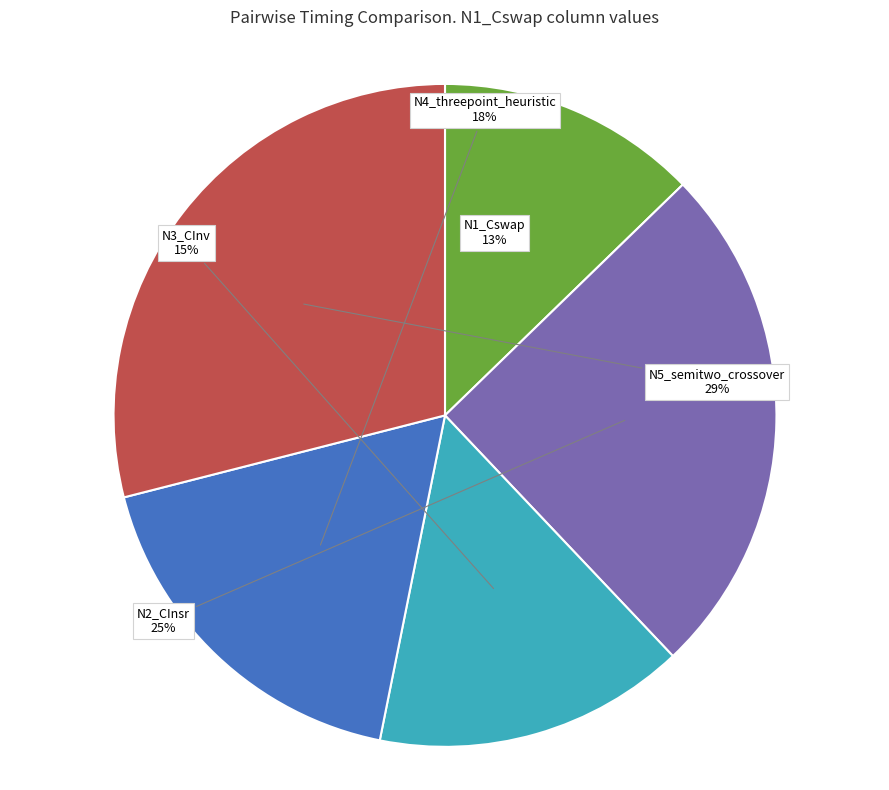

What percentage is the N2_CInsr slice, to the nearest percent?

25%